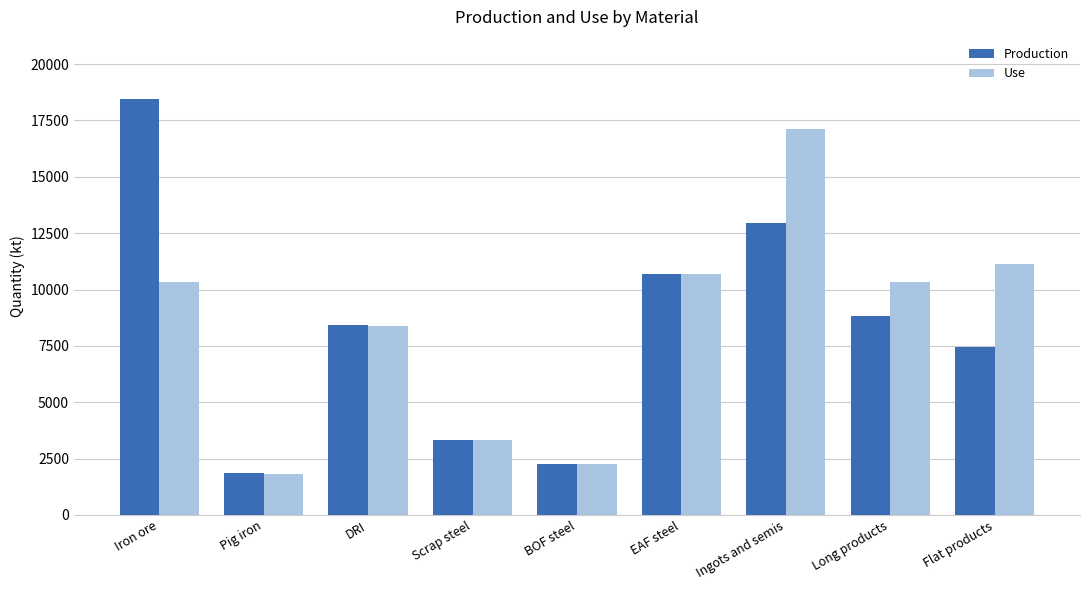

Is it true that Use equals 15444.1 at Flat products?

False